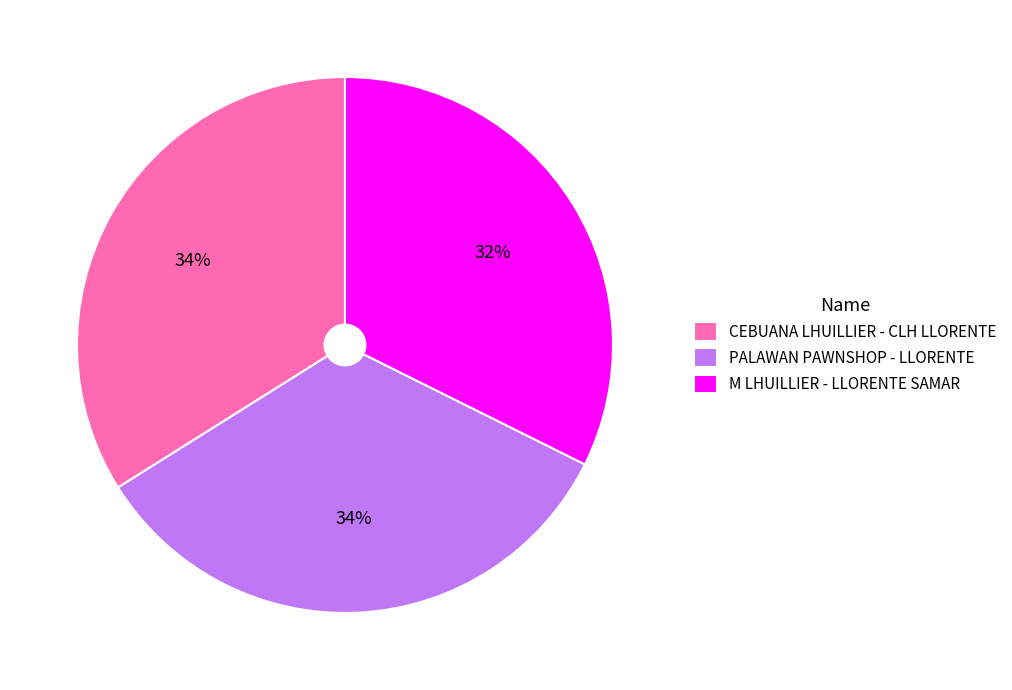

Approximately how many times larger is the value at CEBUANA LHUILLIER - CLH LLORENTE compared to PALAWAN PAWNSHOP - LLORENTE?

1.0